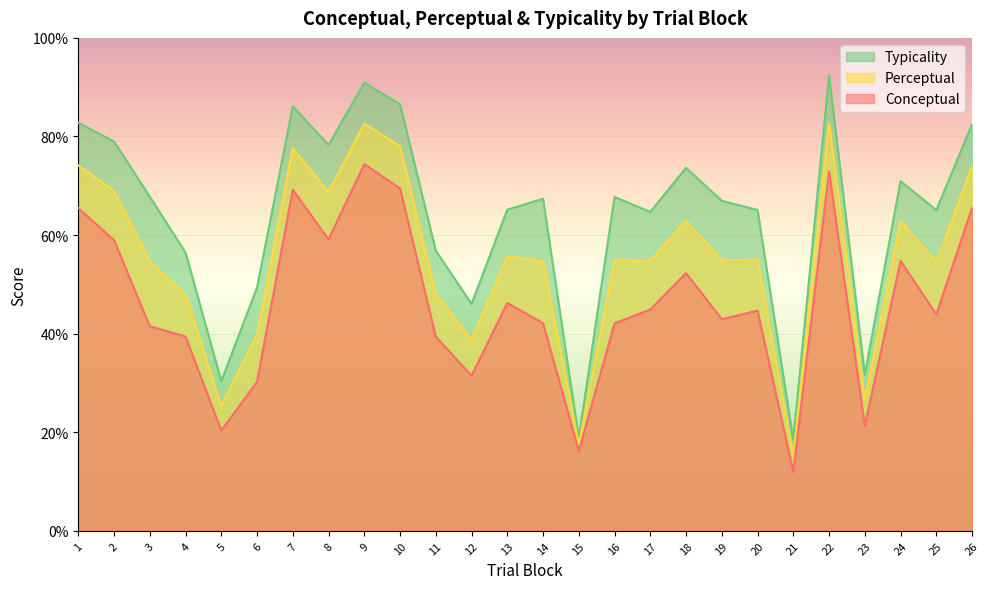

At which category does the chart reach its minimum across all series?

21